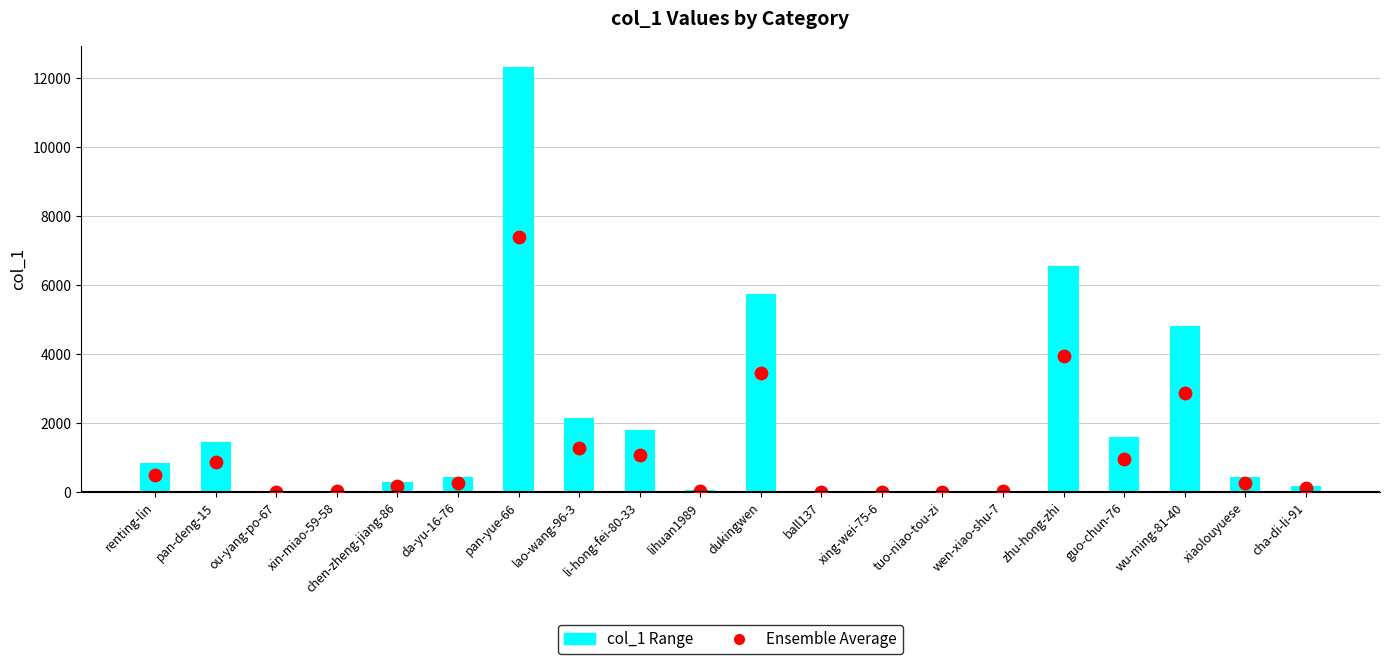

What is the total value across all series at chen-zheng-jiang-86?

467.2